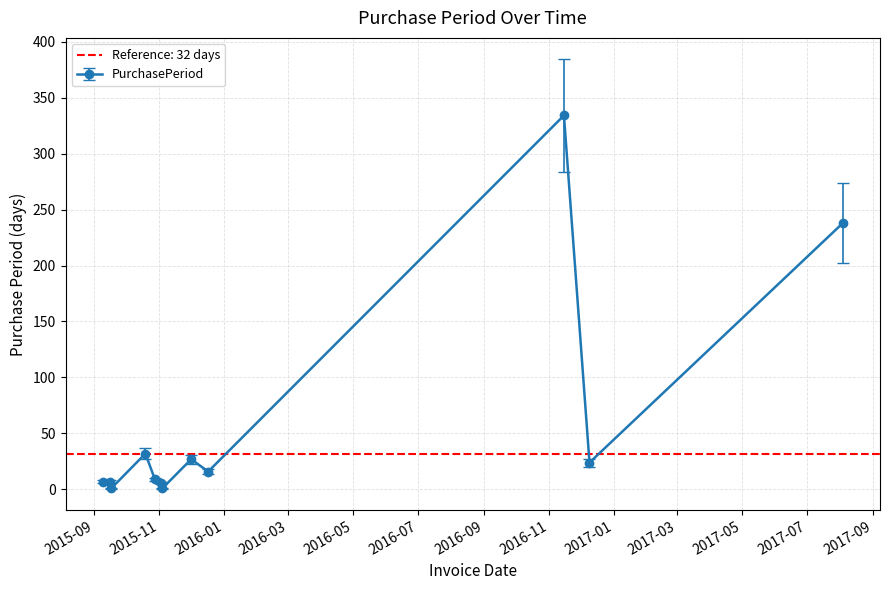

How many data points are less than 16?

6